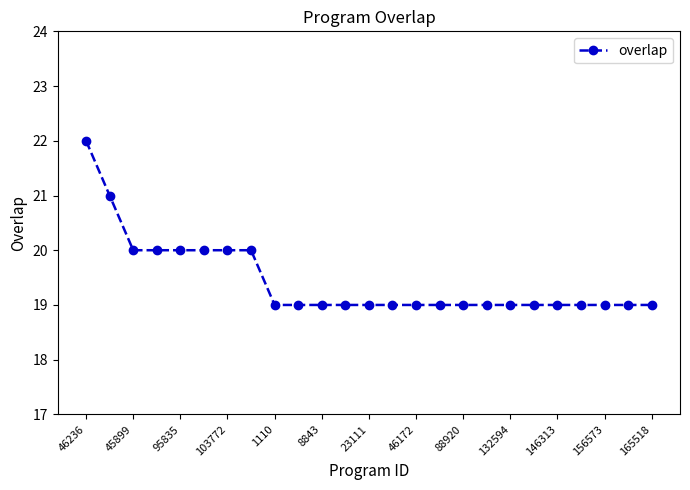

What is the difference between the maximum and minimum values?

3